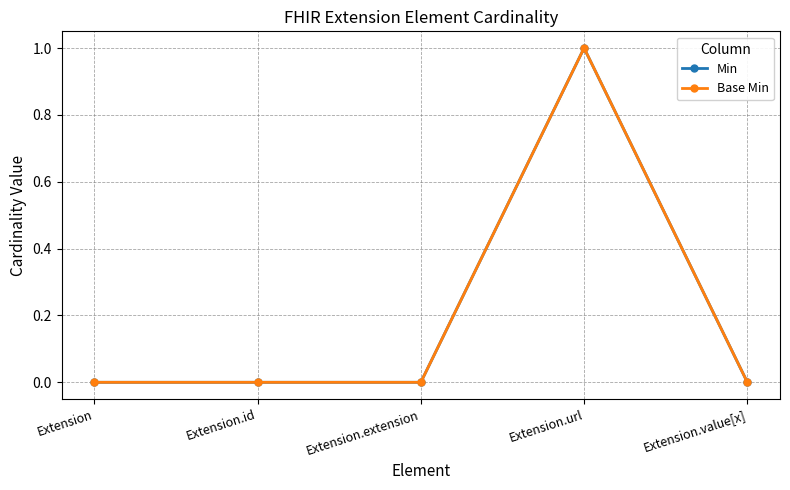

Reading left to right, extract all data points from this chart.

Min: 0	0	0	1	0
Base Min: 0	0	0	1	0